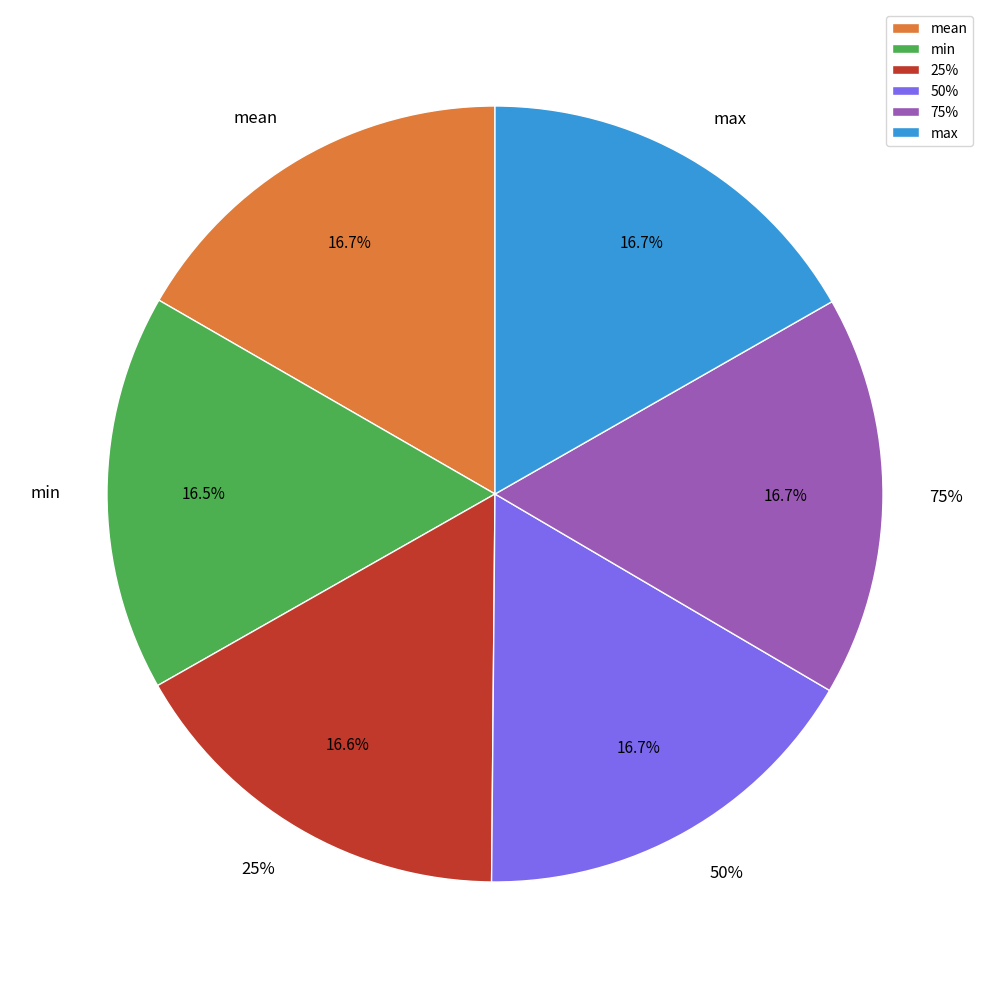

Approximately how many times larger is the value at min compared to mean?

1.0